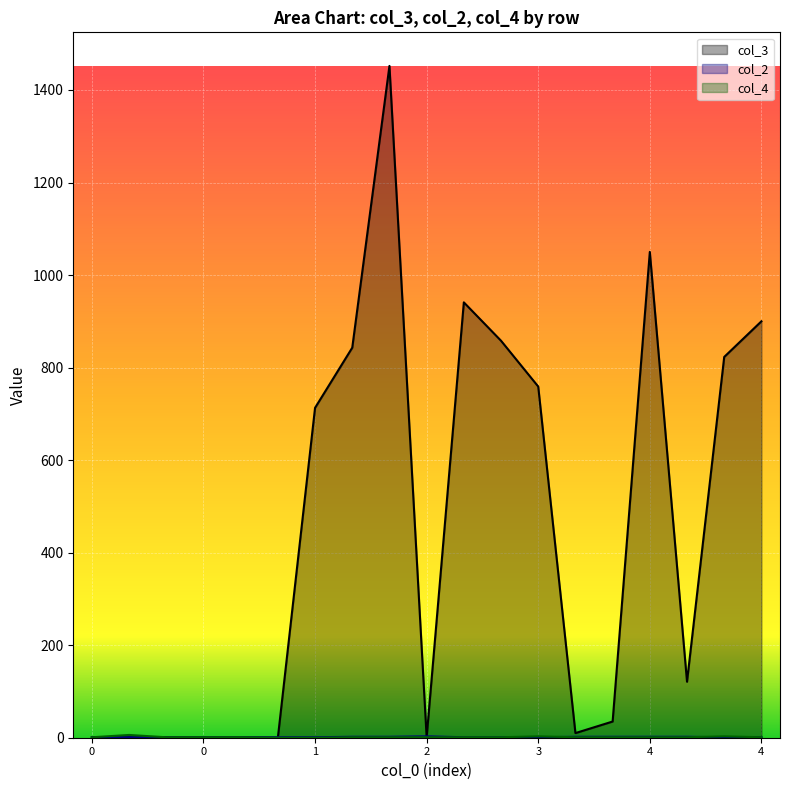

Reading left to right, transcribe all the data shown in this chart.

col_3: 1	1	1	1	1	0	713	843	1452	1	941	858	759	10	35	1050	121	823	900
col_2: 1	1	1	1	1	1	1	2	2	3	1	1	1	2	2	2	2	1	1
col_4: 1	6	1	1	1	0	0	1	1	1	1	1	3	1	1	1	1	3	1